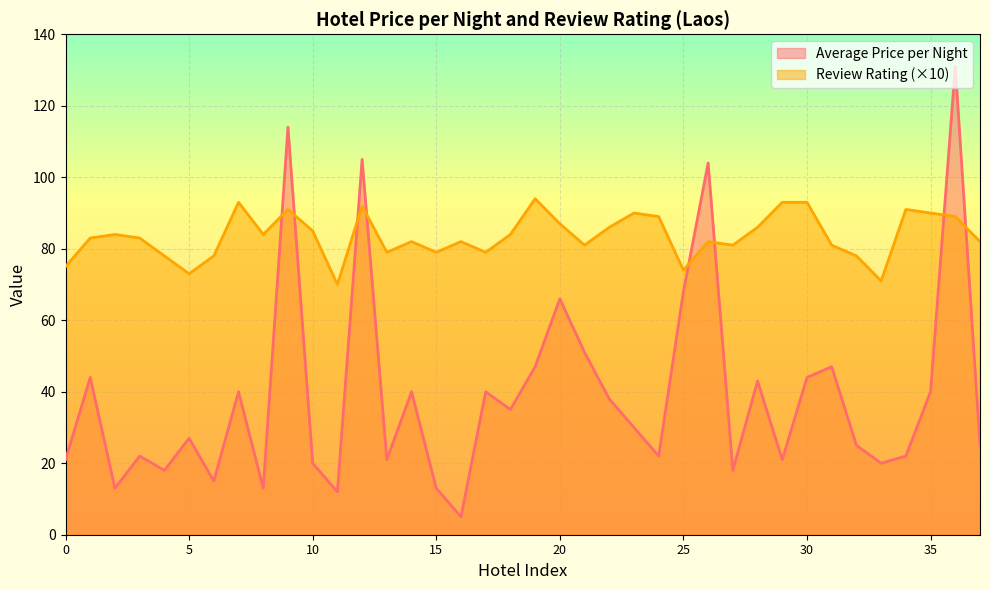

The value of Average Price per Night at 9 is 76. True or false?

False